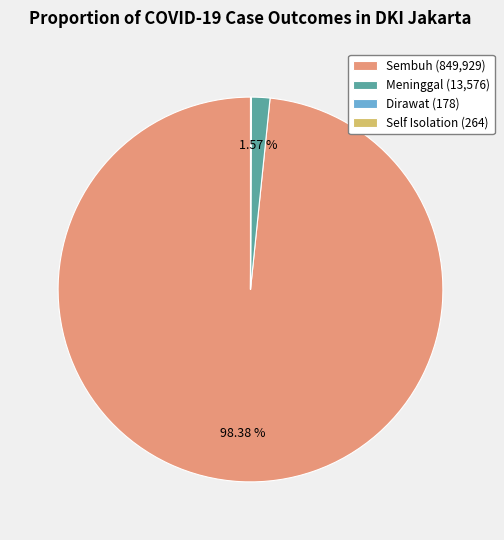

What portion of the pie excludes Sembuh?

1.6%